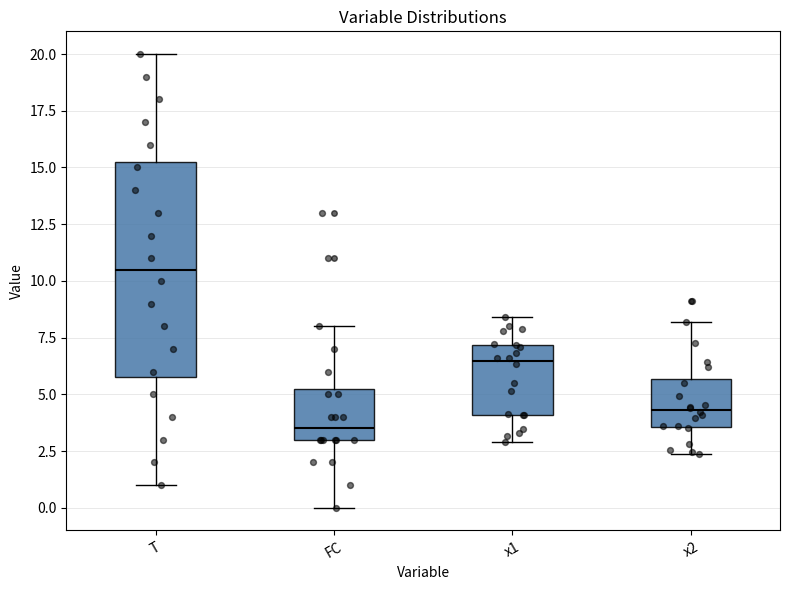

Reading left to right, transcribe this box plot: for each box, give where its median line is, the range the box spans, and where its two whiskers end, as read against the y-axis. The values are not printed on the chart, so give them approximately, as read against the axis.

T: median 10.5, box 6.0 to 15.5, whiskers 1.0 to 20.0
FC: median 3.5, box 3.0 to 5.5, whiskers 0.0 to 8.0
x1: median 6.5, box 4.0 to 7.0, whiskers 3.0 to 8.5
x2: median 4.5, box 3.5 to 5.5, whiskers 2.5 to 8.0